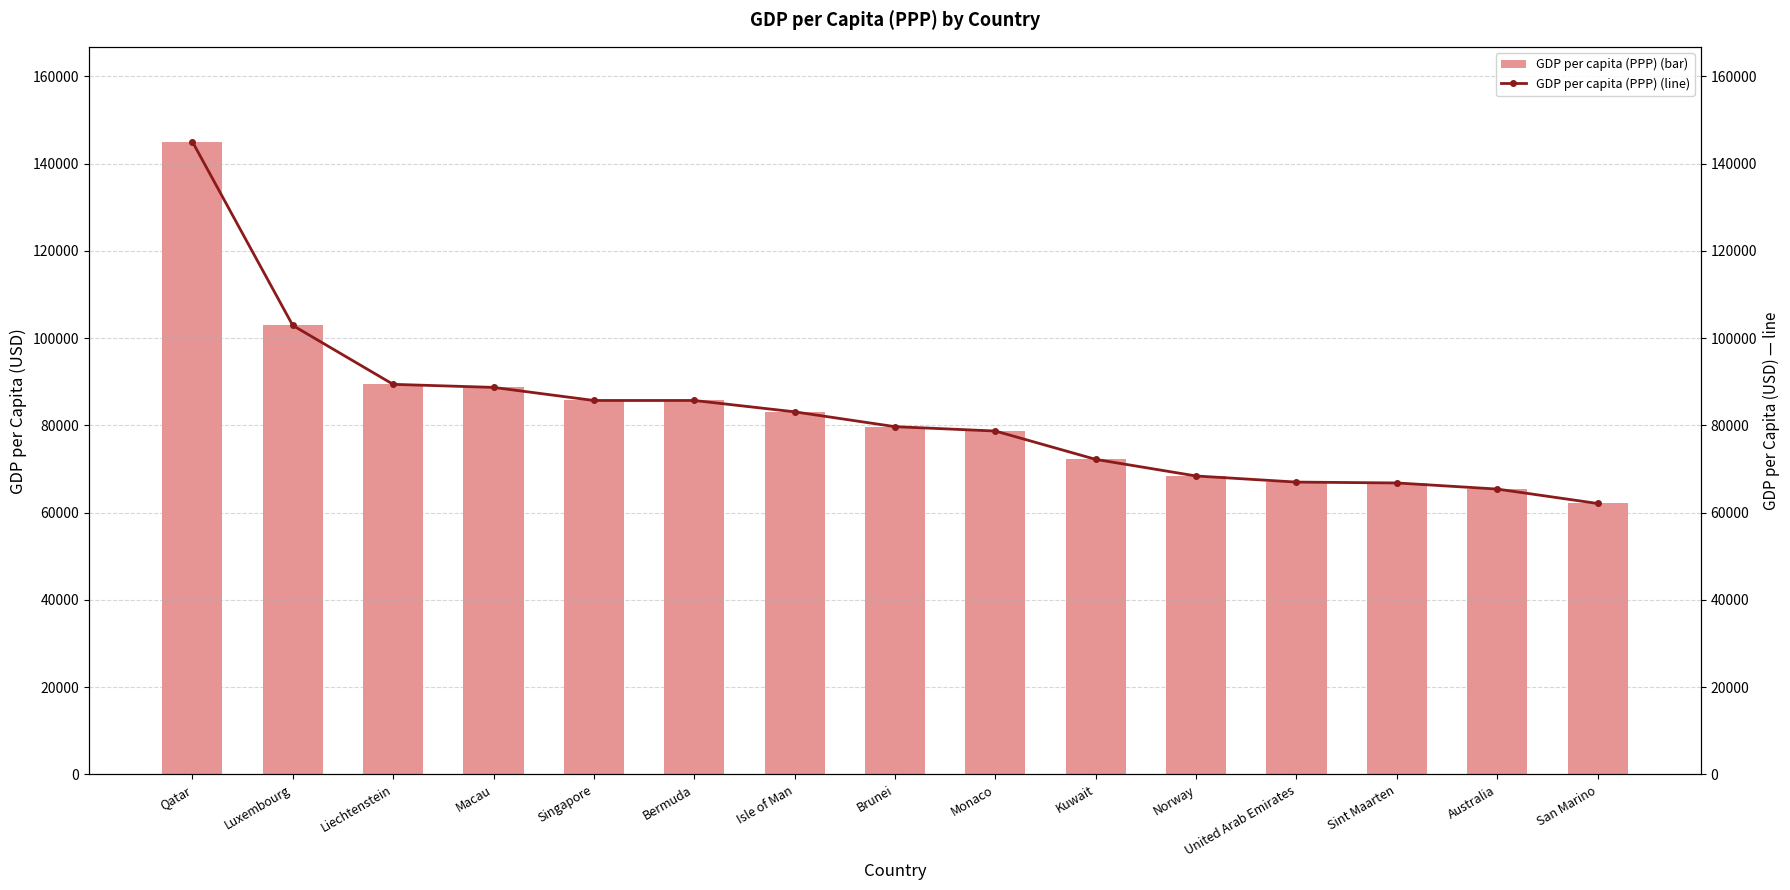

How many values in the GDP per capita (PPP) (bar) series exceed 79700?

7